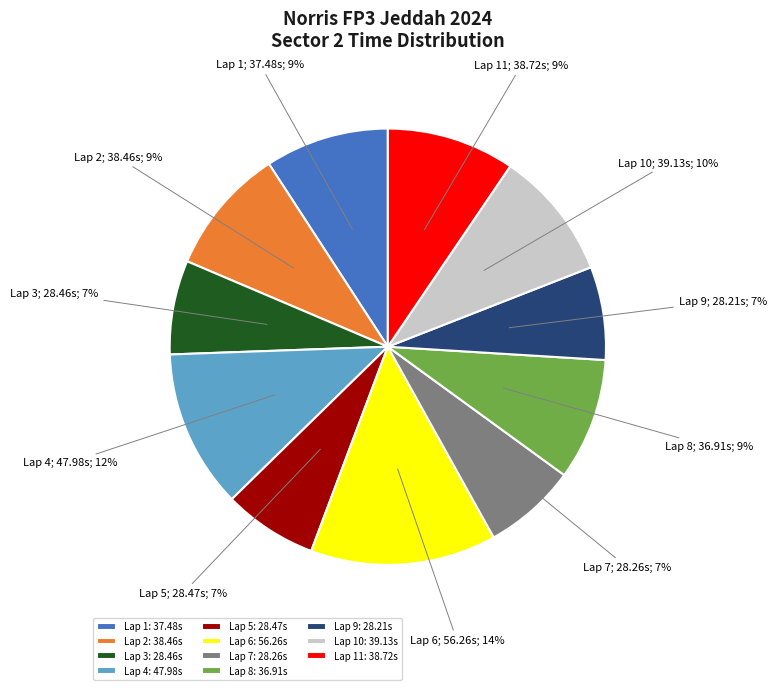

True or false: Lap 10: 39.13s accounts for 10% of the total.

True